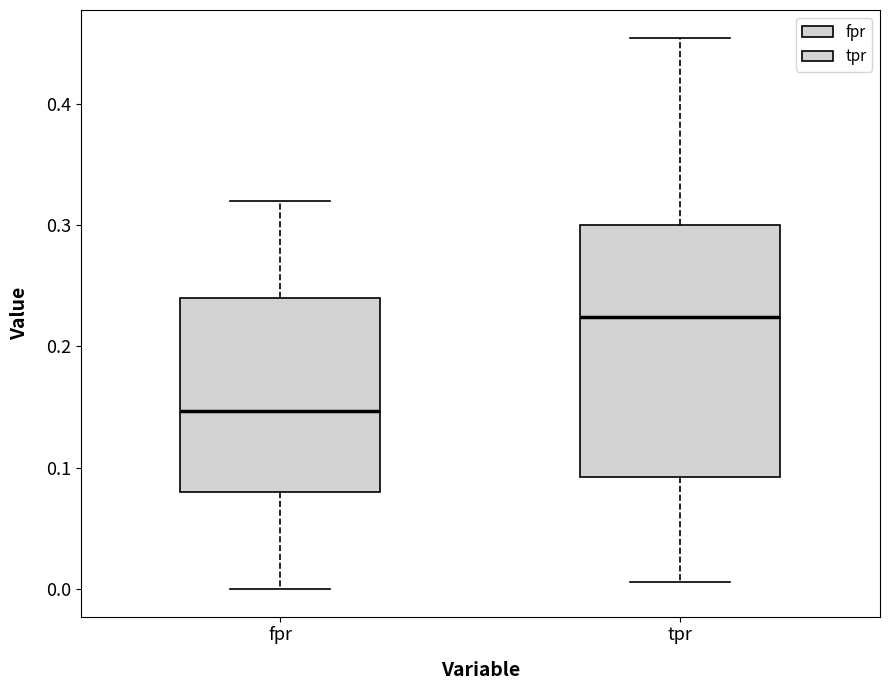

Which box is the tallest, from its lower edge to its upper edge?

tpr